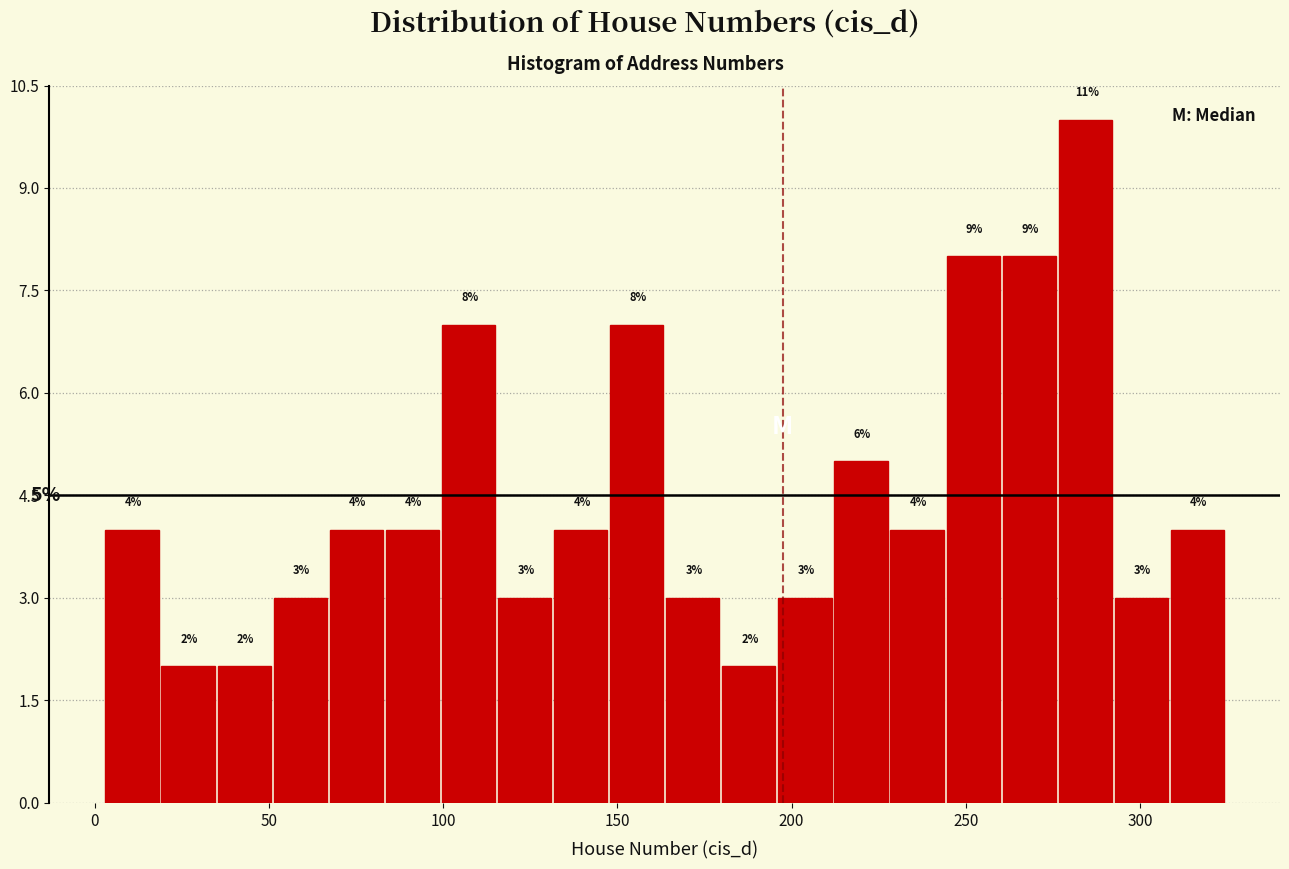

Around what value on the x-axis is the tallest bar? Give the approximate position of its centre, as read against the axis.

285